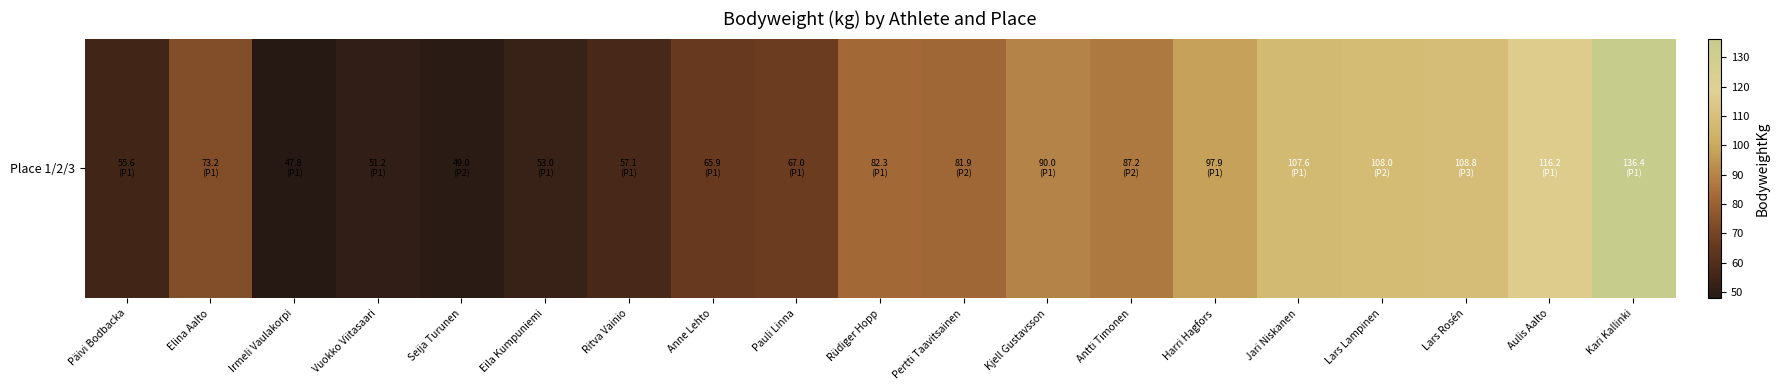

Reading left to right, extract all data points from this chart.

55.6	73.2	47.8	51.2	49.0	53.0	57.1	65.9	67.0	82.3	81.9	90.0	87.2	97.9	107.6	108.0	108.8	116.2	136.4